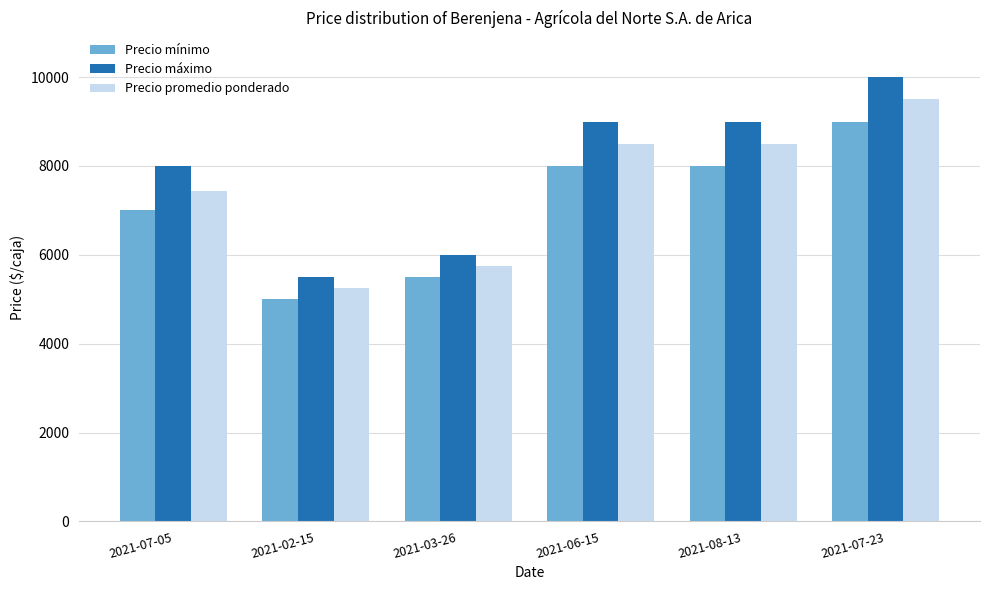

Count the Precio promedio ponderado values in the range 5750 to 8500.

4